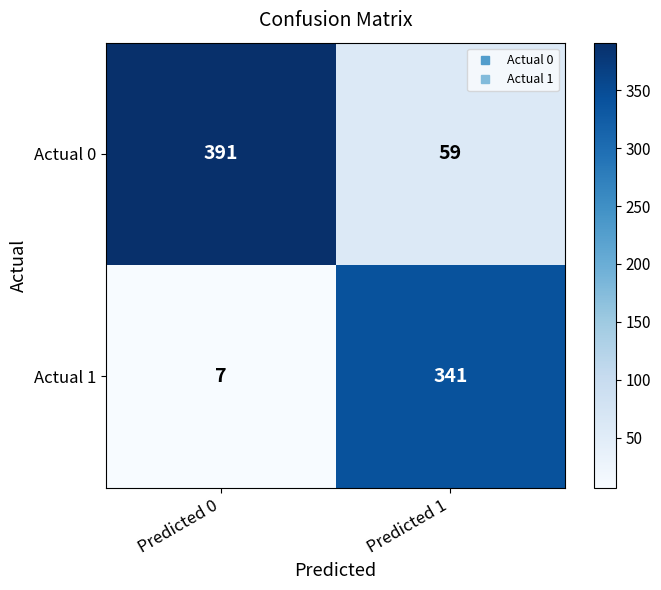

What is the average value of the Actual 0 series?

225